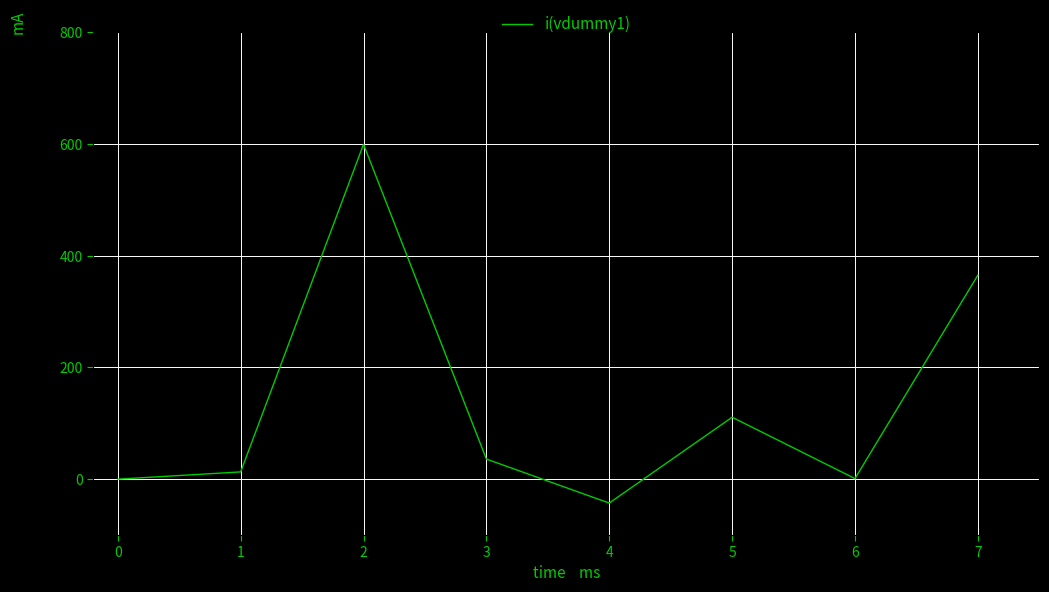

What is the sum of the values at 7 and 2?

964.2